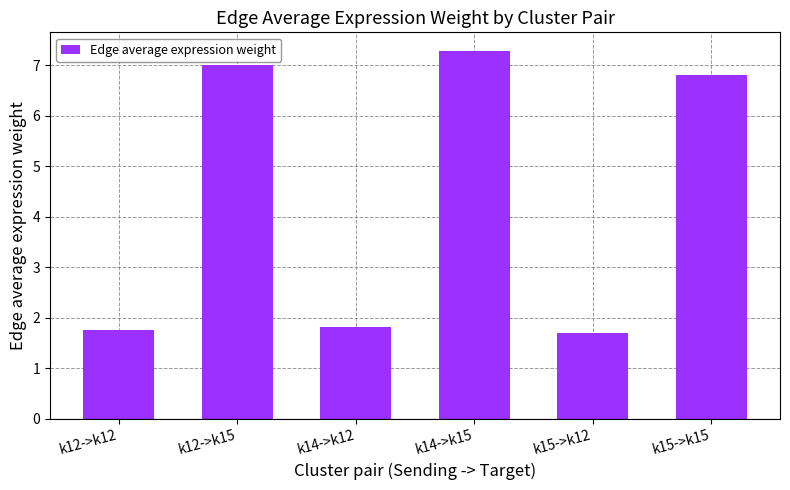

How many data points are above 6?

3